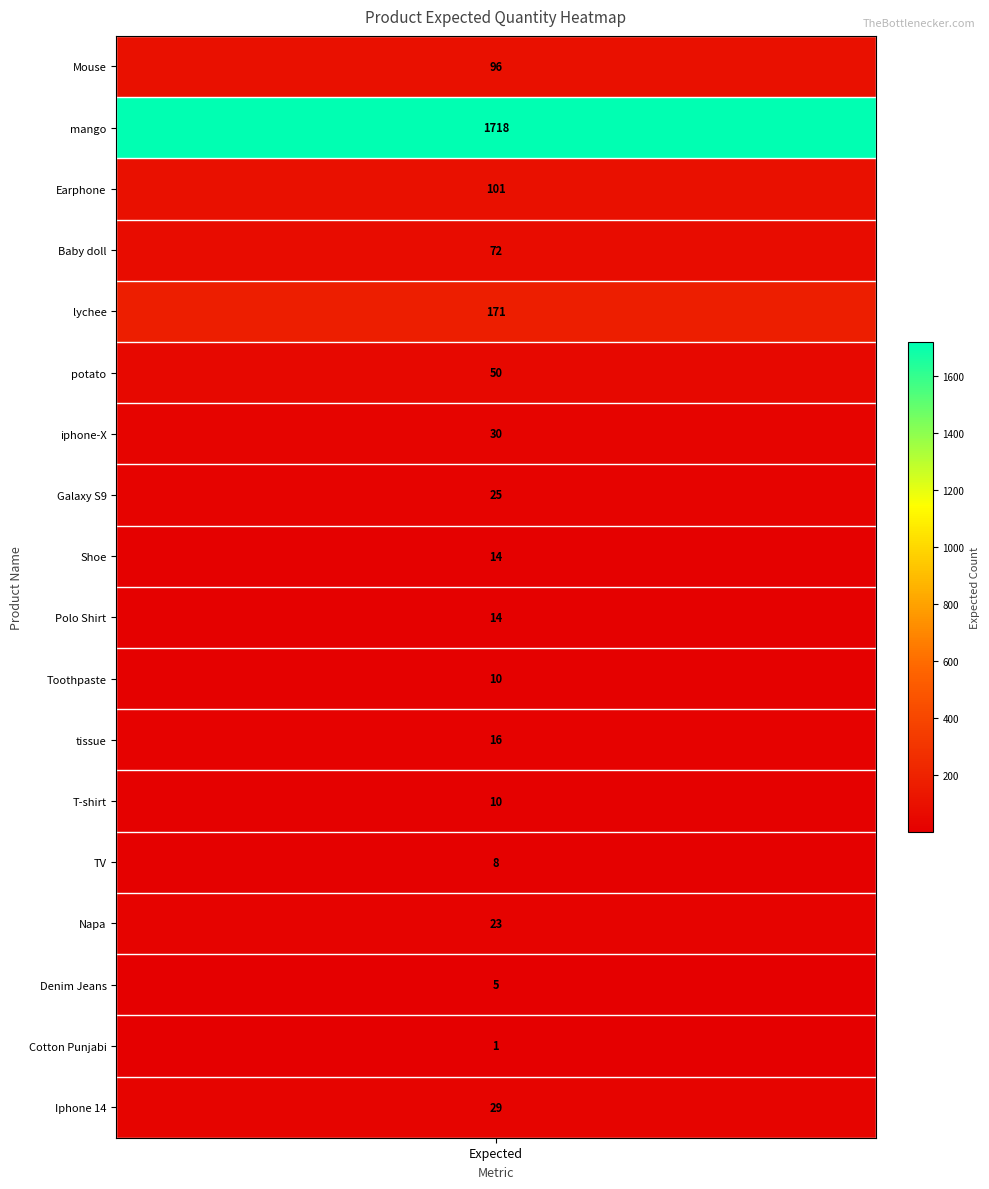

Is it true that the value at 9 is 14?

True